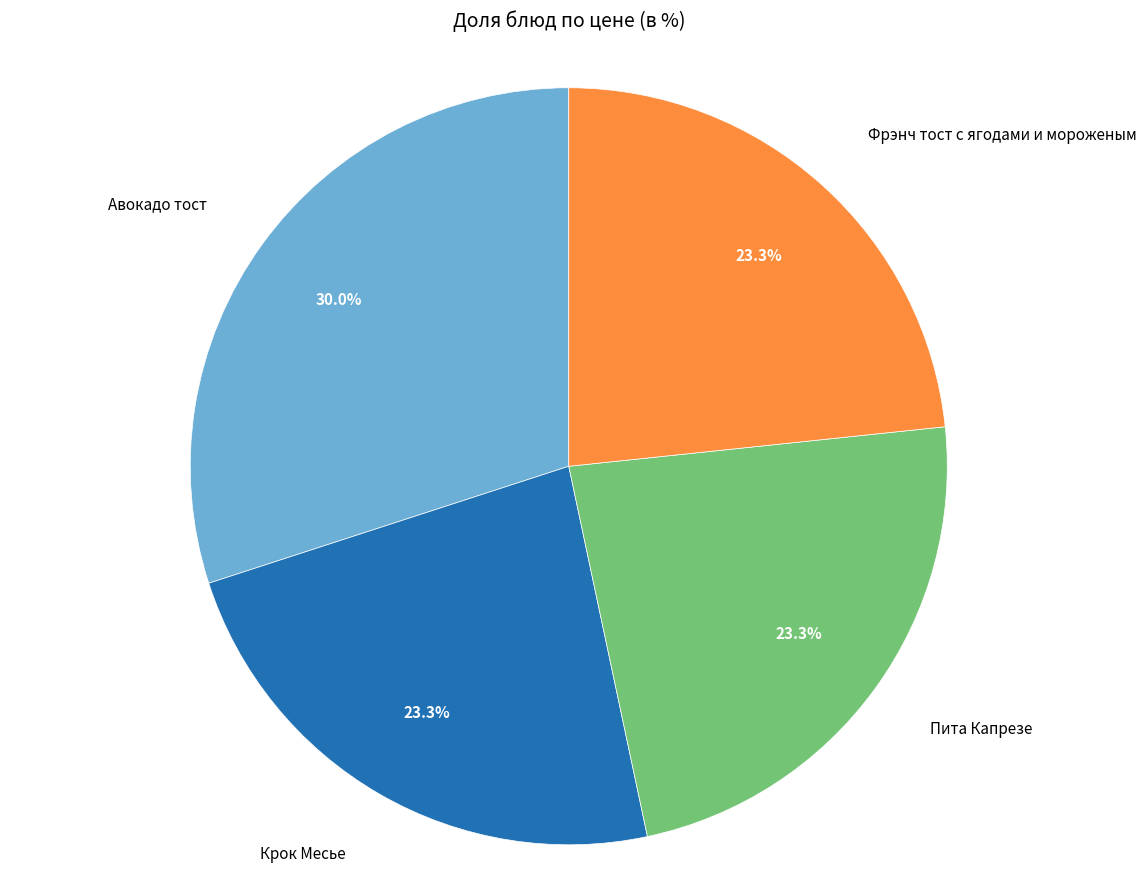

Is there a majority slice in this chart?

No